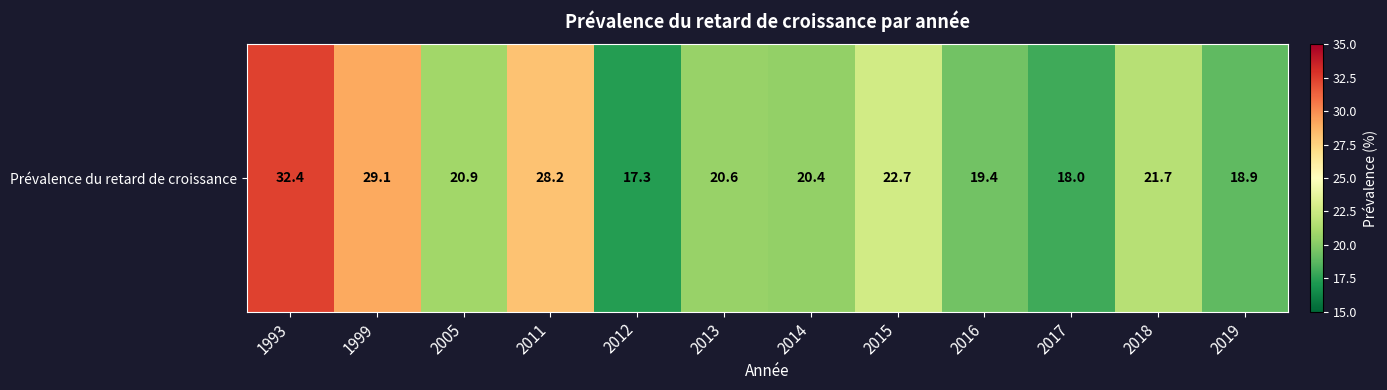

Read the value at 2015.

22.7